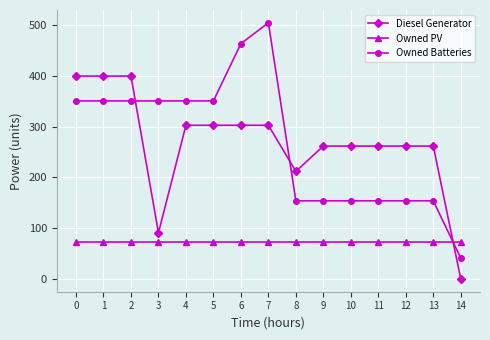

Which series has the largest range (max minus min)?

Owned Batteries